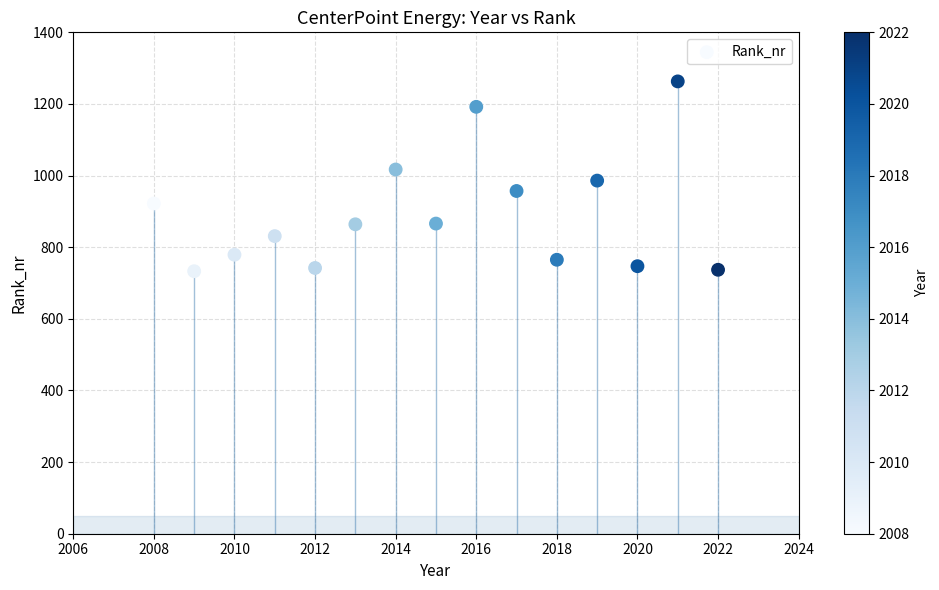

What is the range of X values (max minus min)?

14